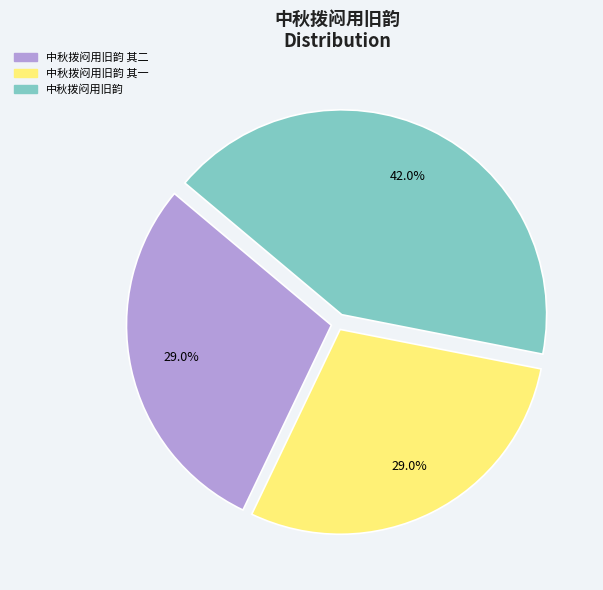

Is there any slice that represents more than half of the pie?

No